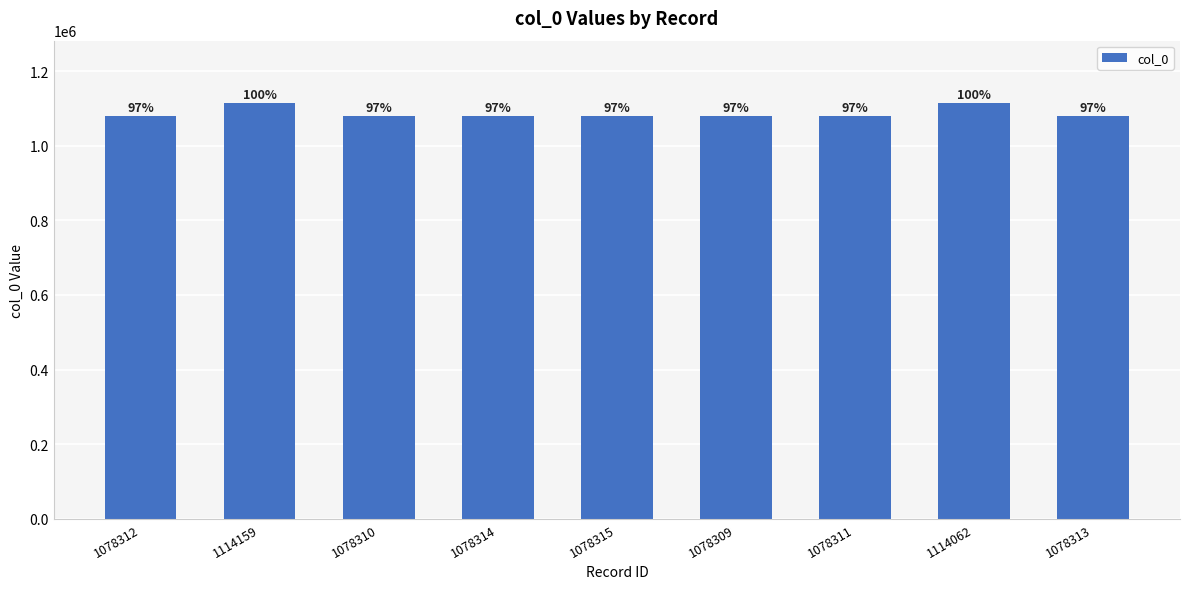

How many bars are there in total?

9